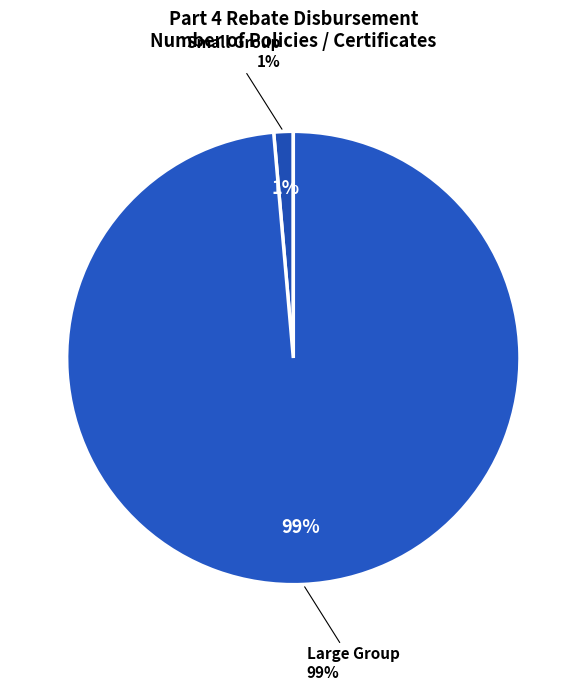

True or false: Expatriate Large Group accounts for 0% of the total.

True